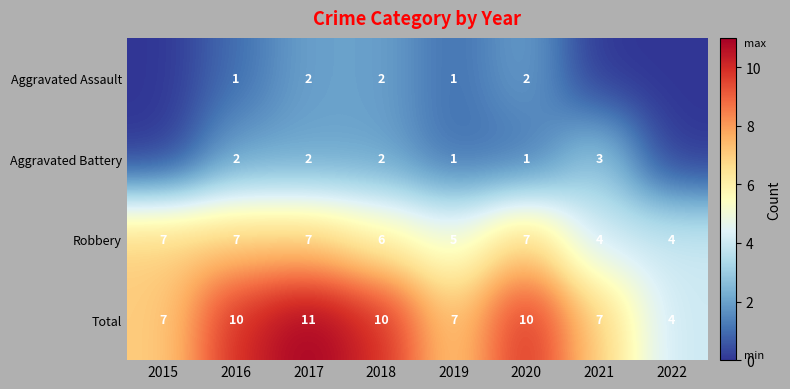

What is the difference between the Robbery values at 2021 and 2018?

2